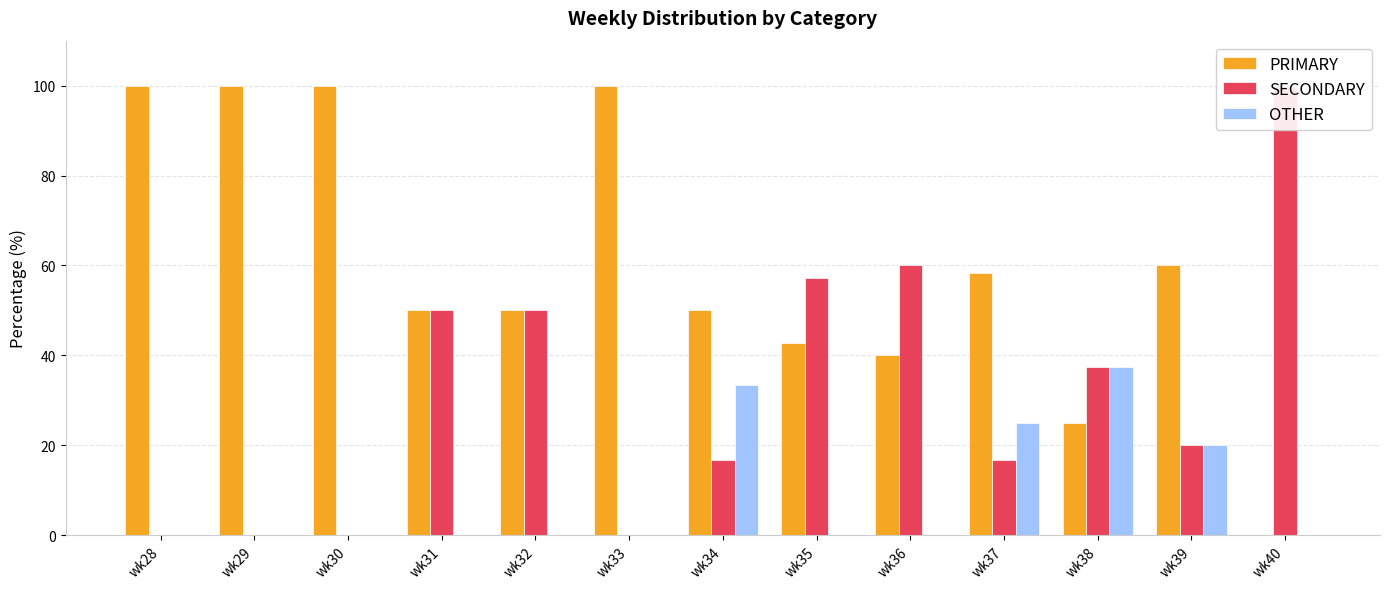

Is the value of OTHER at wk37 greater than the value of PRIMARY at wk33?

No